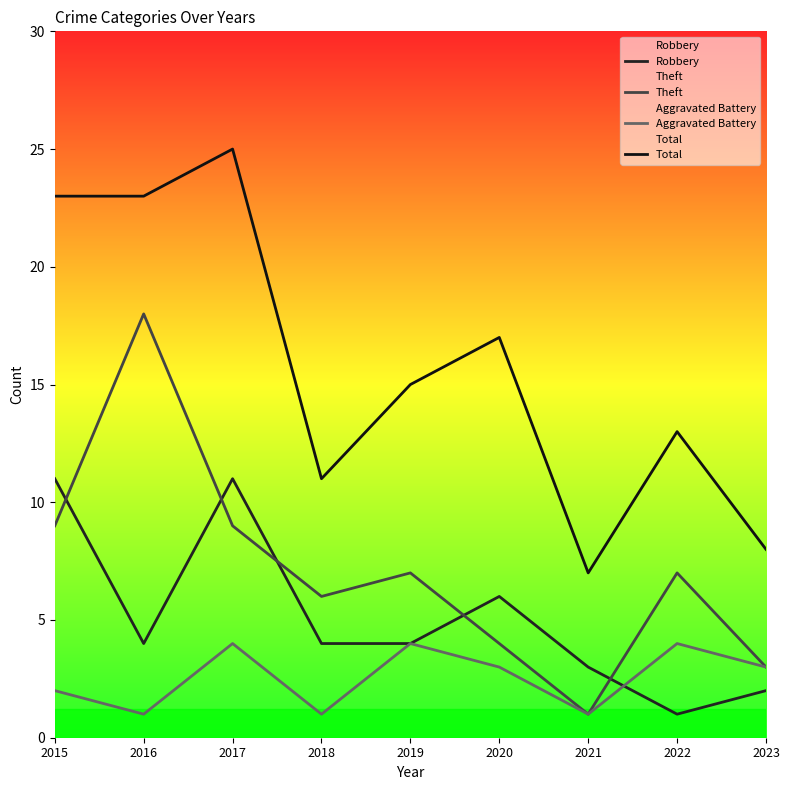

What is the value of the Robbery point at the 2nd from the left?

4